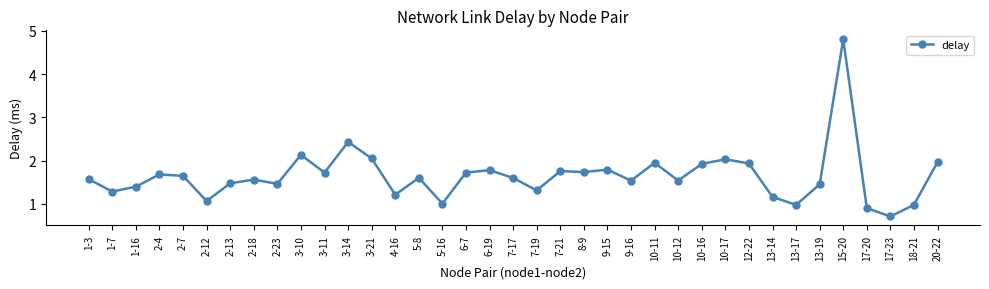

Which has a higher value, 9-16 or 9-15?

9-15